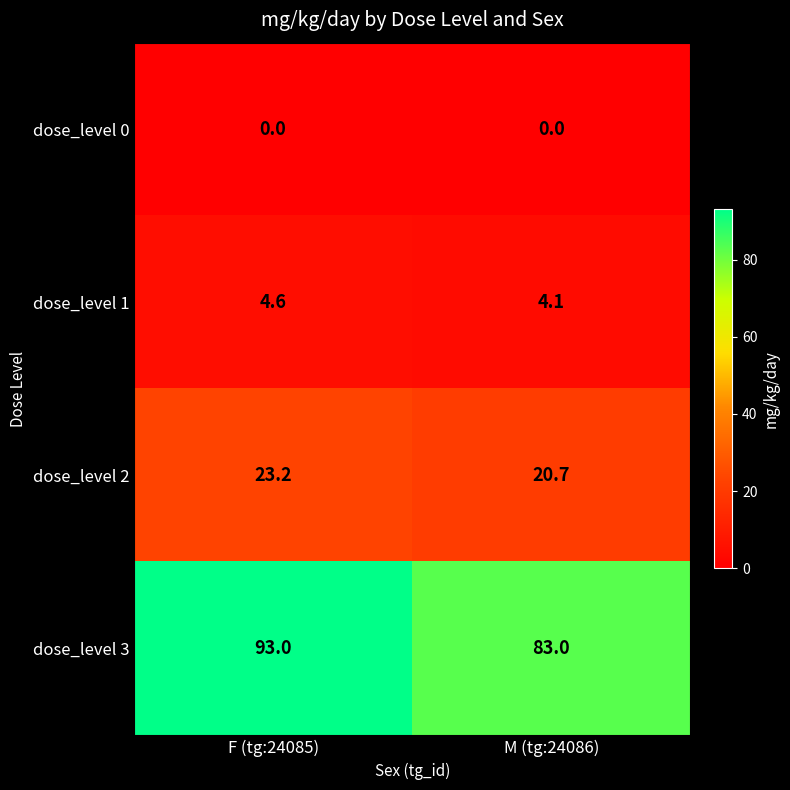

The value of dose_level 1 at F (tg:24085) is 2.4. True or false?

False